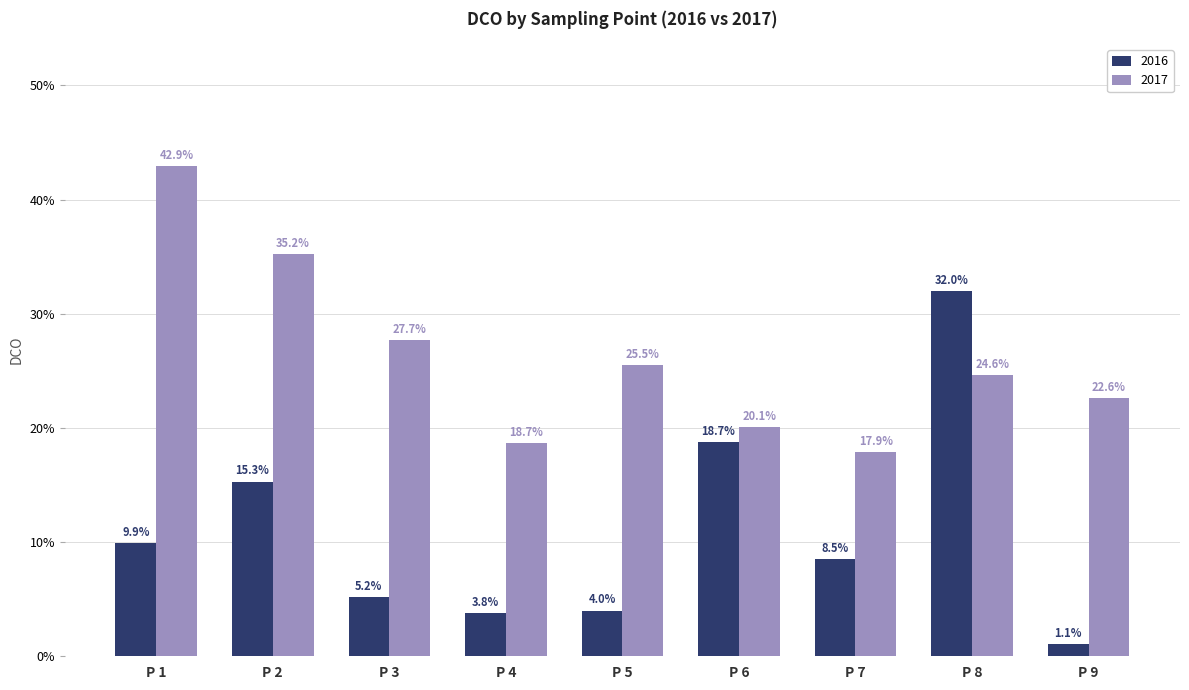

What is the value of the 2016 bar at the 7th from the left?

8.5